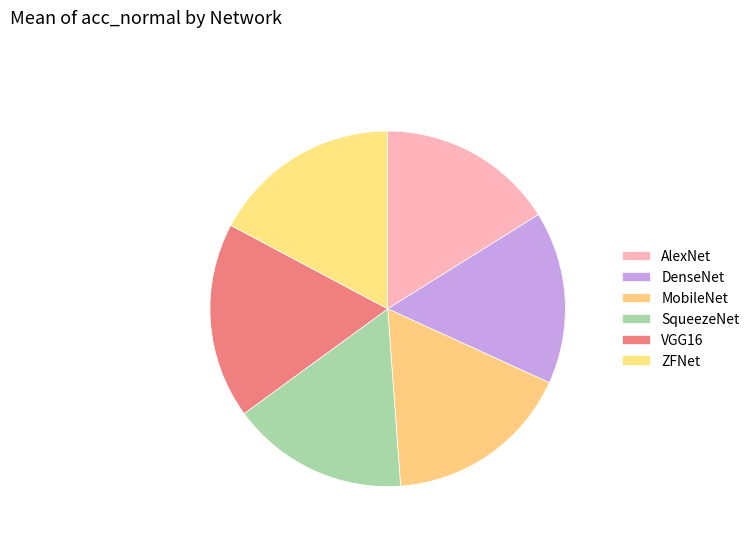

The DenseNet slice represents 10% of the pie. True or false?

False